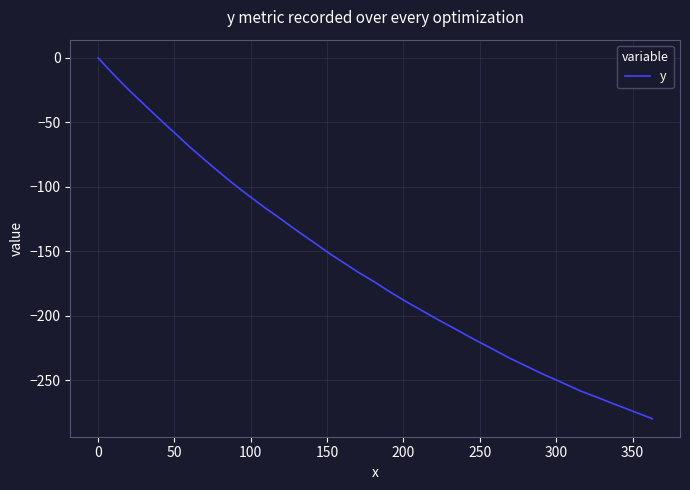

What is the difference between the maximum and minimum values?

279.7